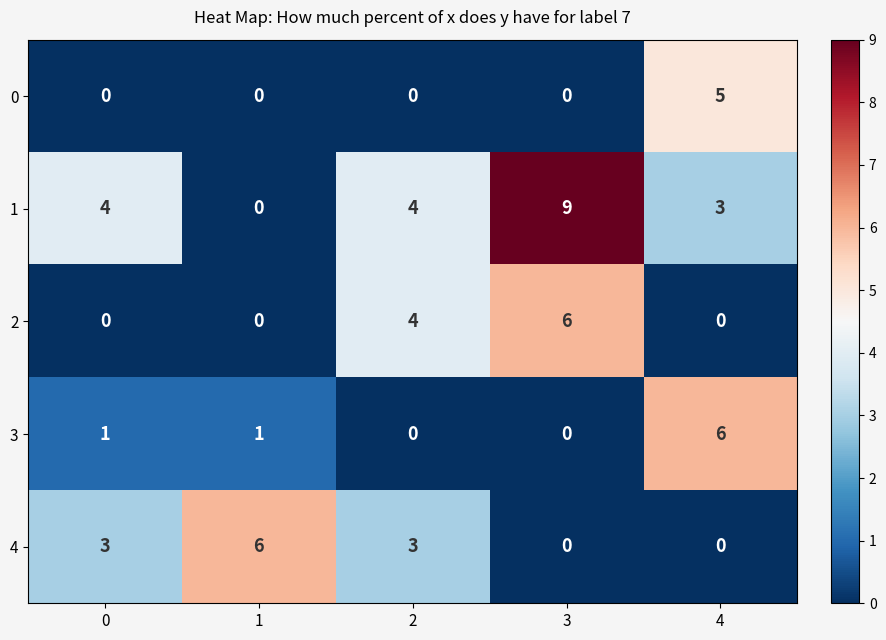

What is the difference between the highest and lowest values at 2?

4